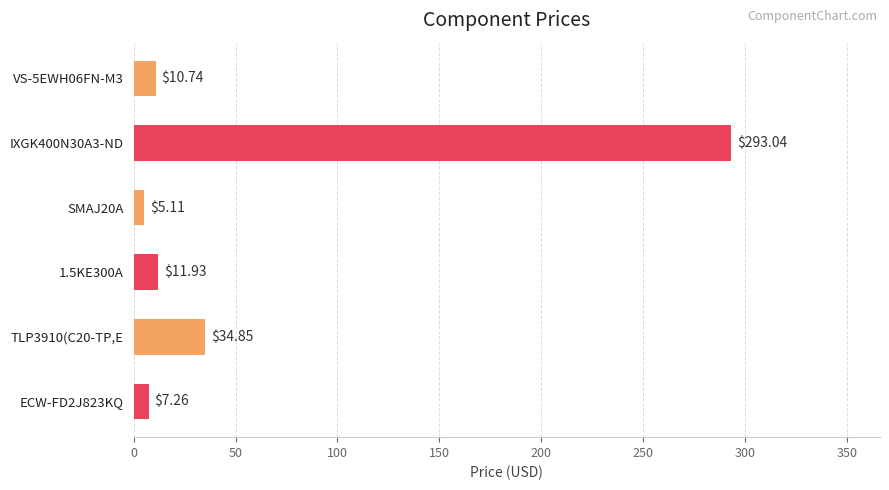

List the labels in order of value, largest first.

IXGK400N30A3-ND, TLP3910(C20-TP,E, 1.5KE300A, VS-5EWH06FN-M3, ECW-FD2J823KQ, SMAJ20A